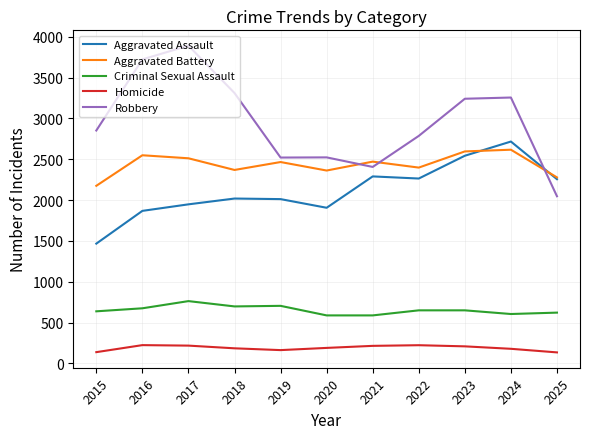

Is it true that Robbery equals 971 at 2025?

False